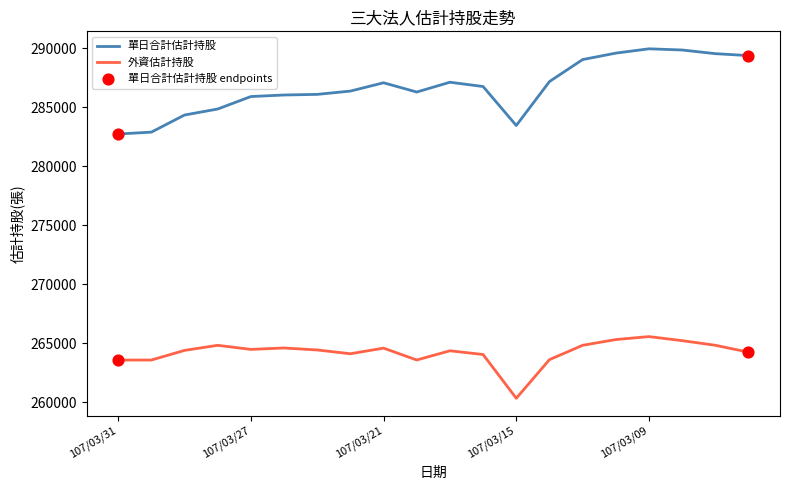

What is the maximum value shown in the chart?

289966